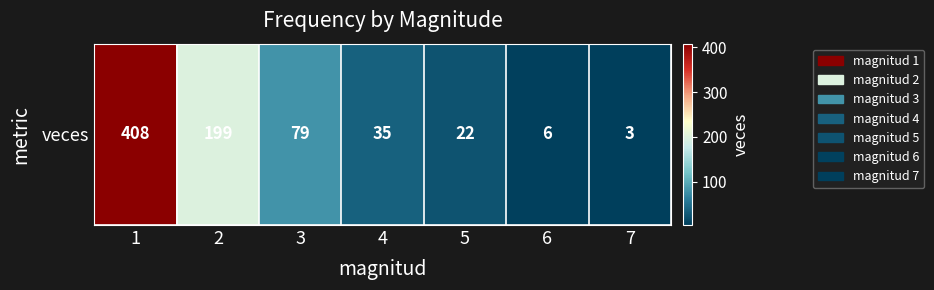

What is the ratio of the value at 5 to the value at 6?

3.7